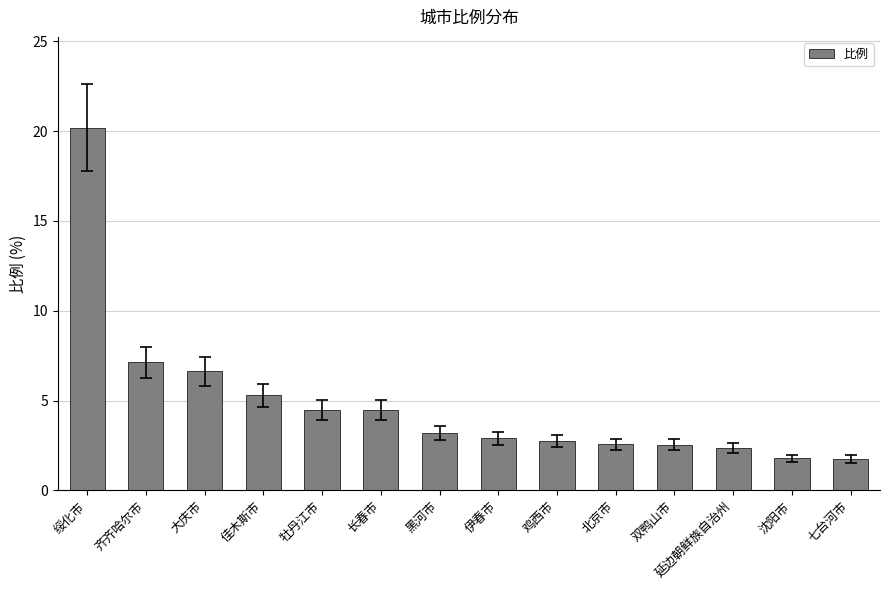

True or false: the data shows 6.7 at 绥化市.

False